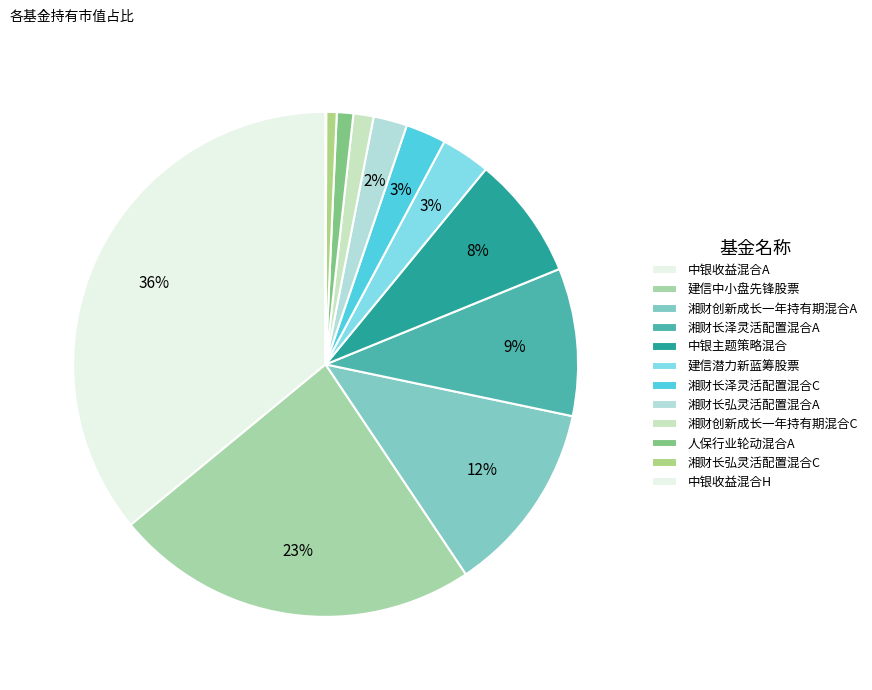

To the nearest percent, what is the average slice percentage?

8%